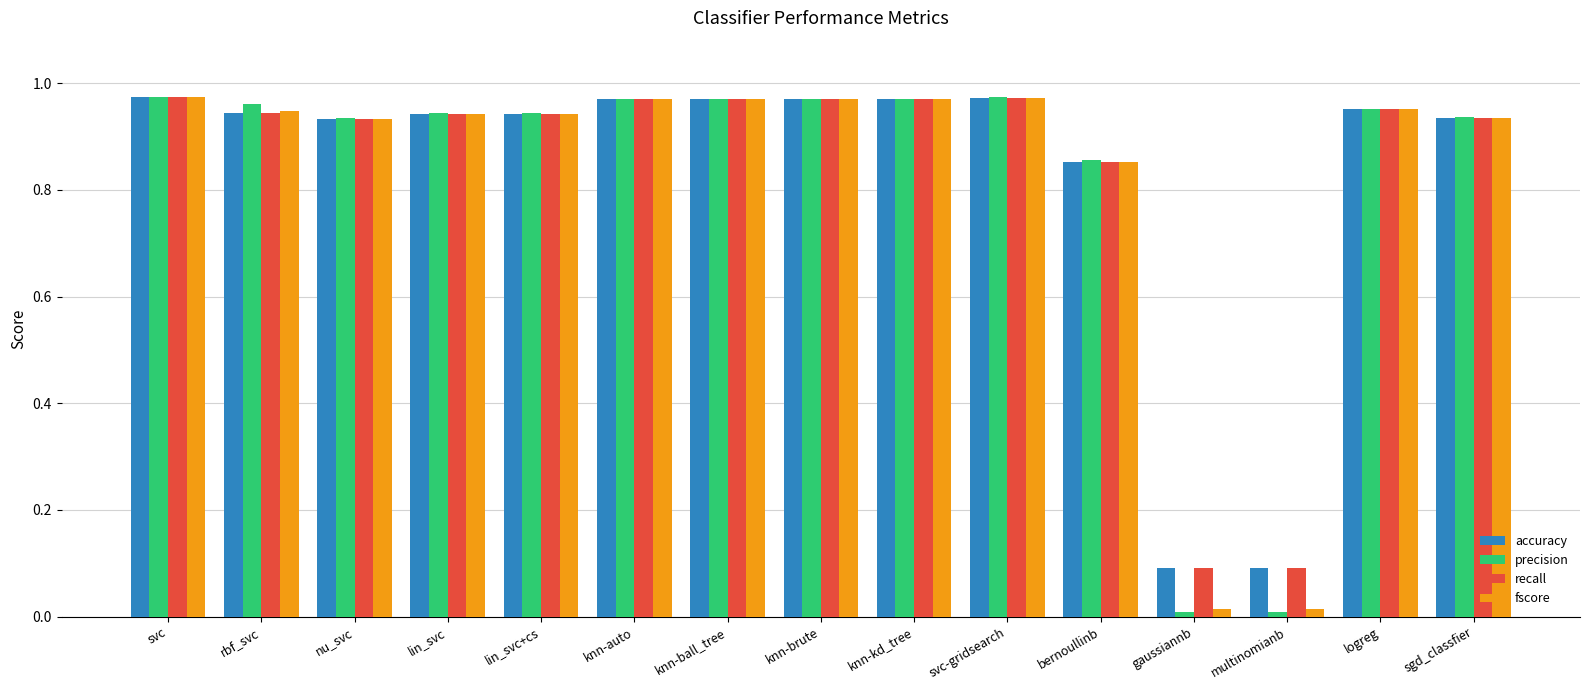

Is the value of accuracy at knn-kd_tree greater than the value of recall at lin_svc+cs?

Yes